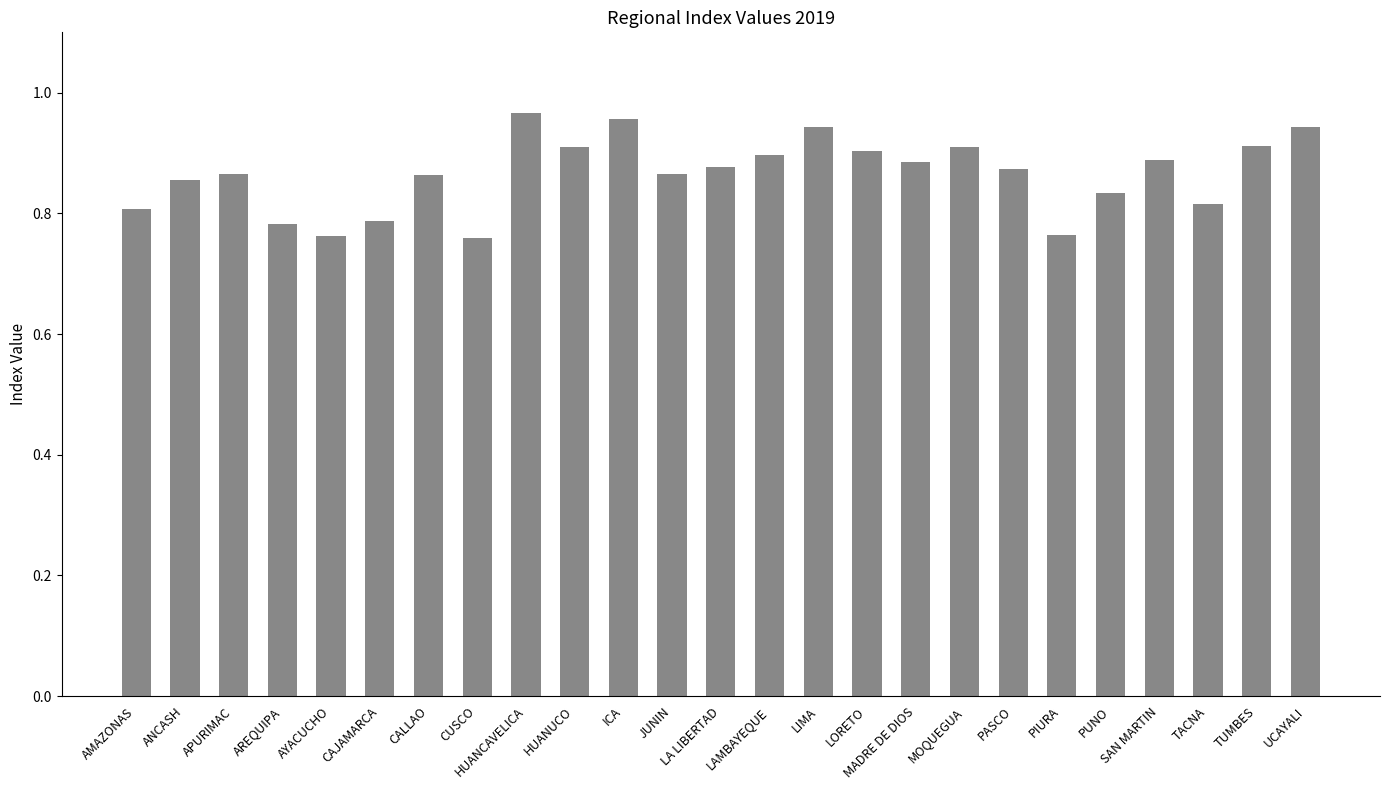

What is the label of the 5th bar from the right?

PUNO